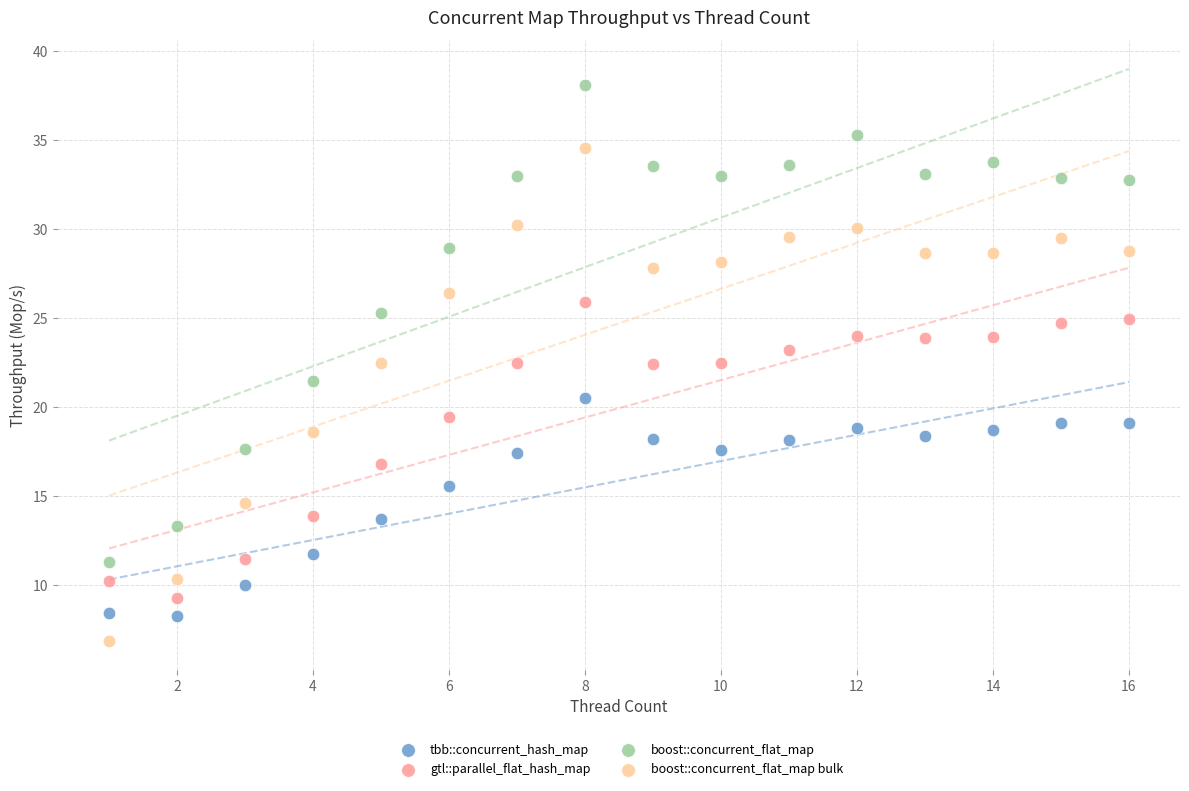

Across all data points, what is the range of Y values (max minus min)?

31.3